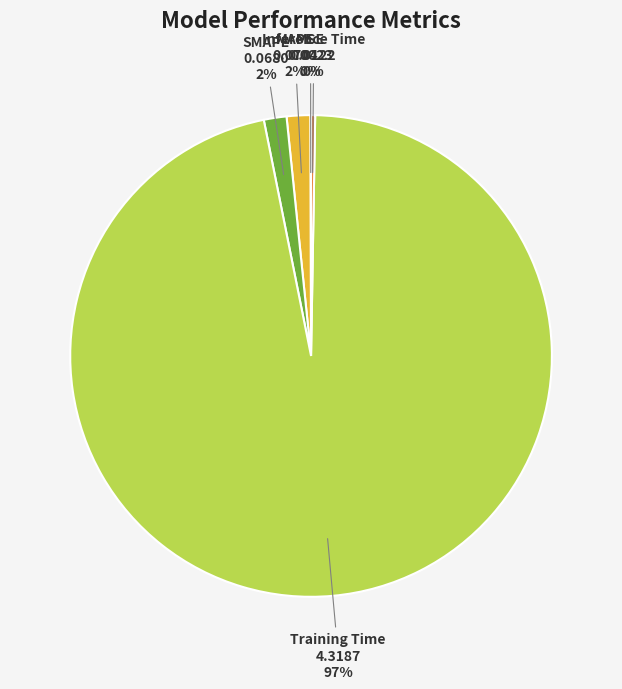

To the nearest percent, what is the average slice percentage?

20%